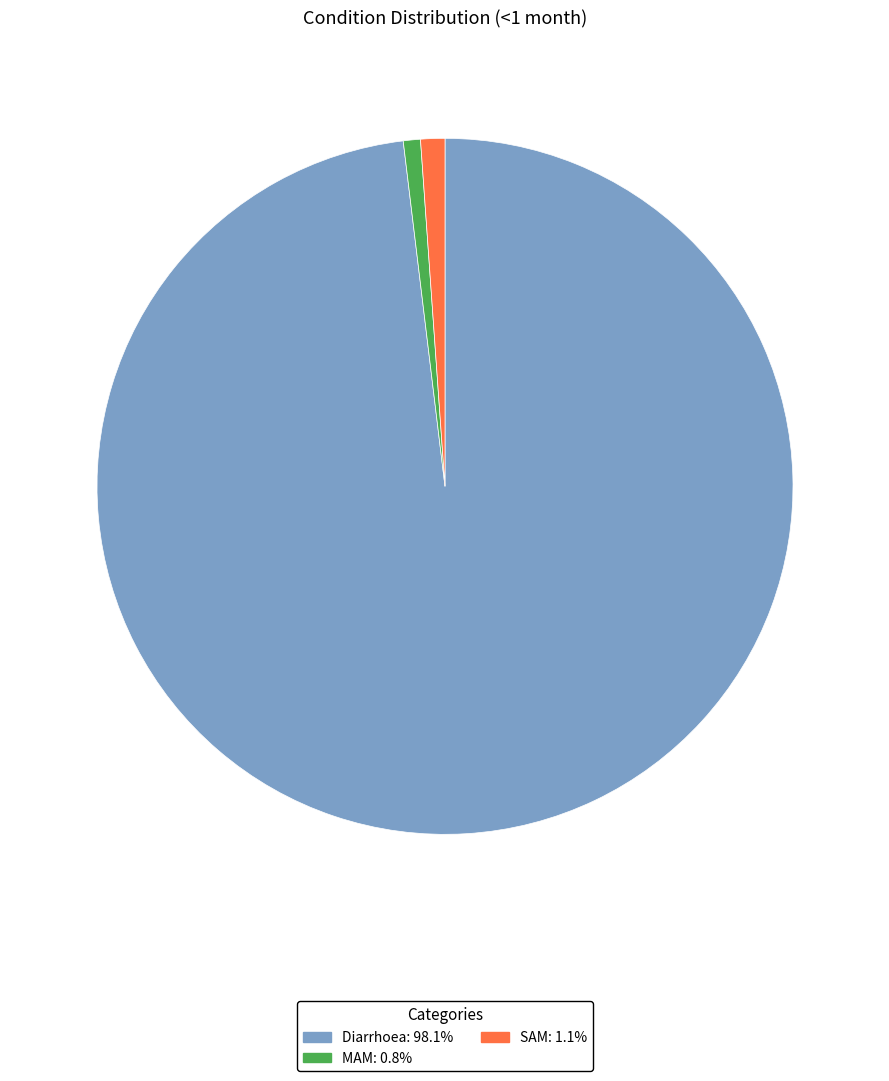

Combined, do MAM and Diarrhoea account for over 50%?

Yes